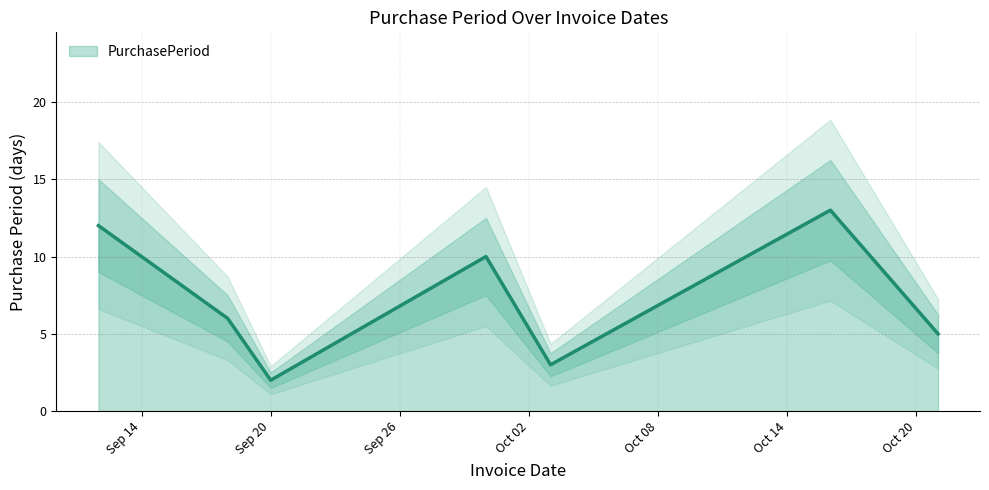

What is the value of the 4th point from the left?

10